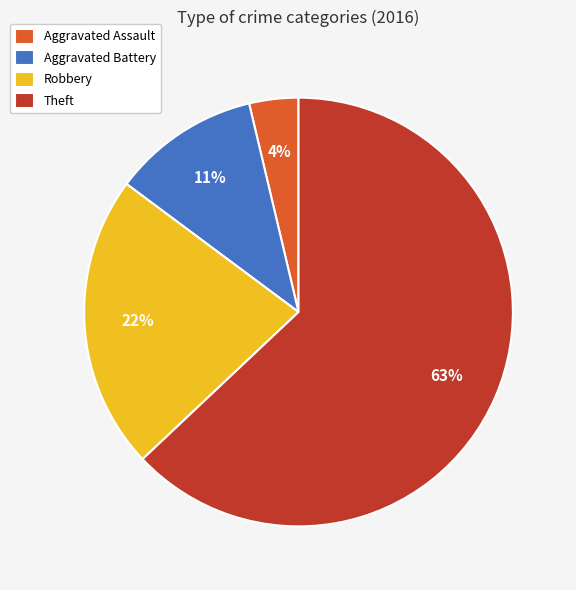

Which category has the smallest portion of the pie?

Aggravated Assault